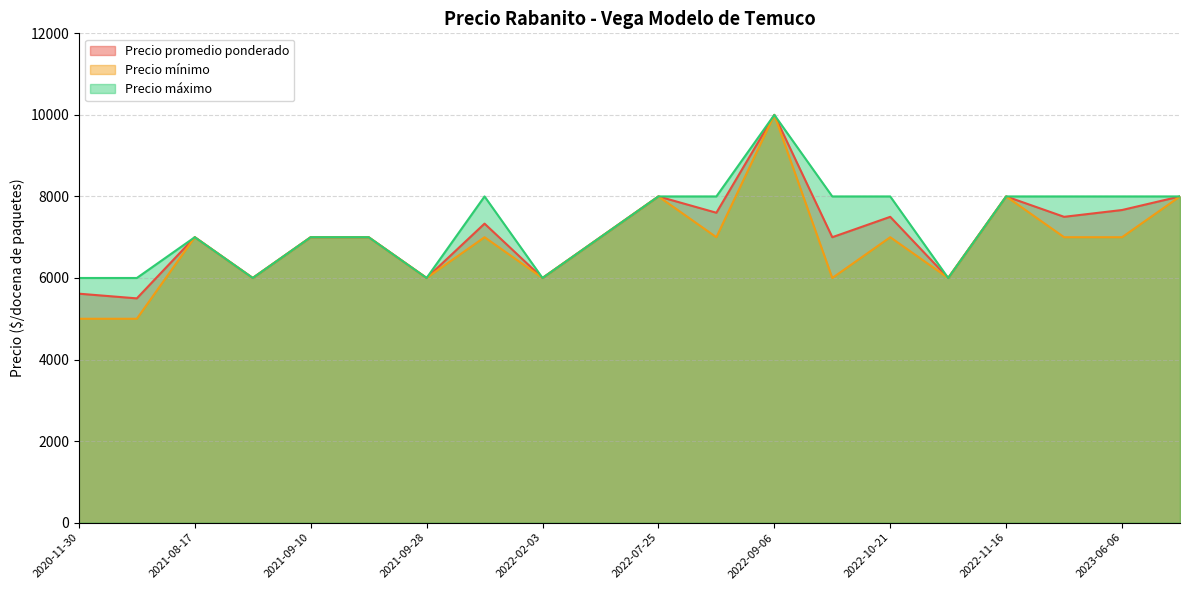

What is the greatest value displayed?

10000